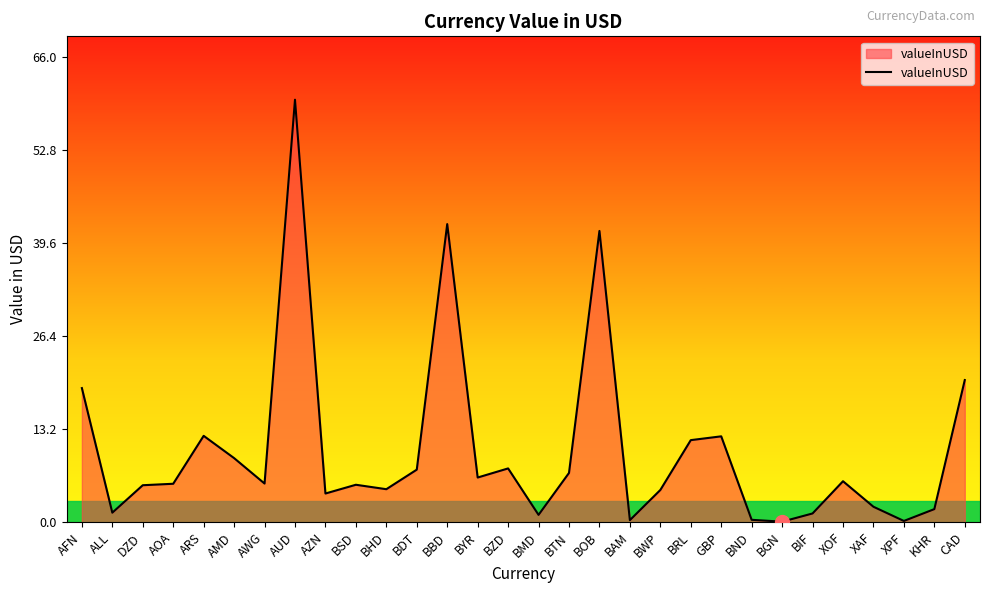

Where is the data nearest to the value 30?

CAD